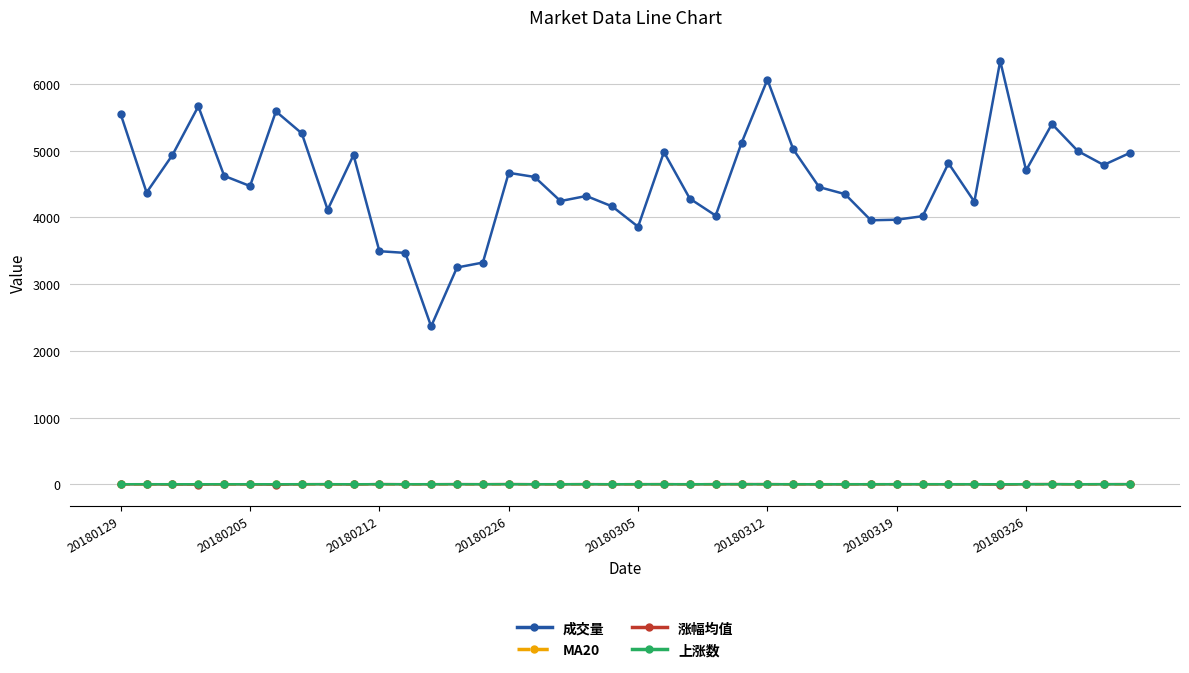

True or false: 涨幅均值 has more than 1 points higher than both neighbors.

True